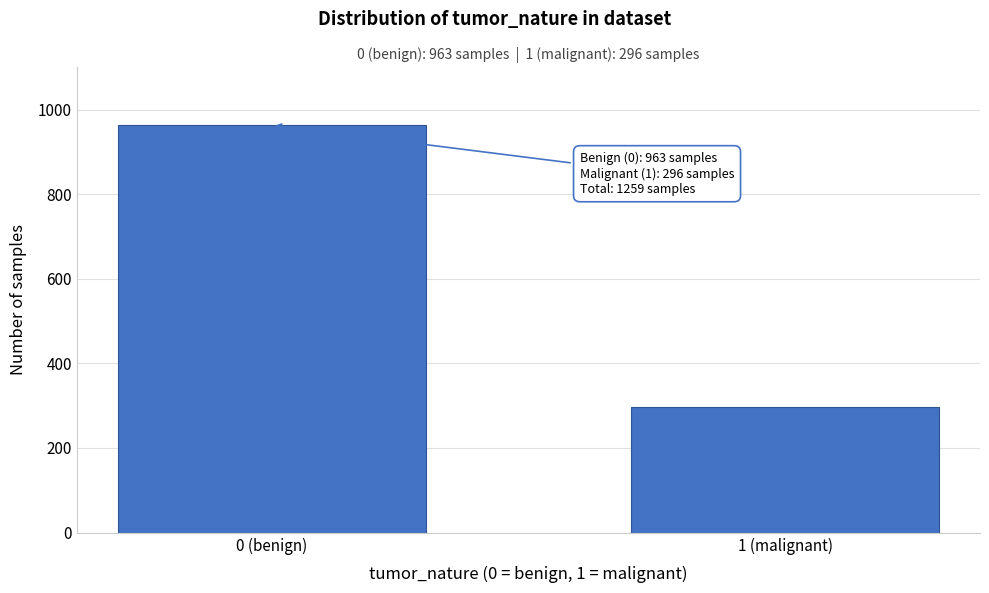

Reading left to right, list all the values displayed in this chart.

0 (benign)=963	1 (malignant)=296